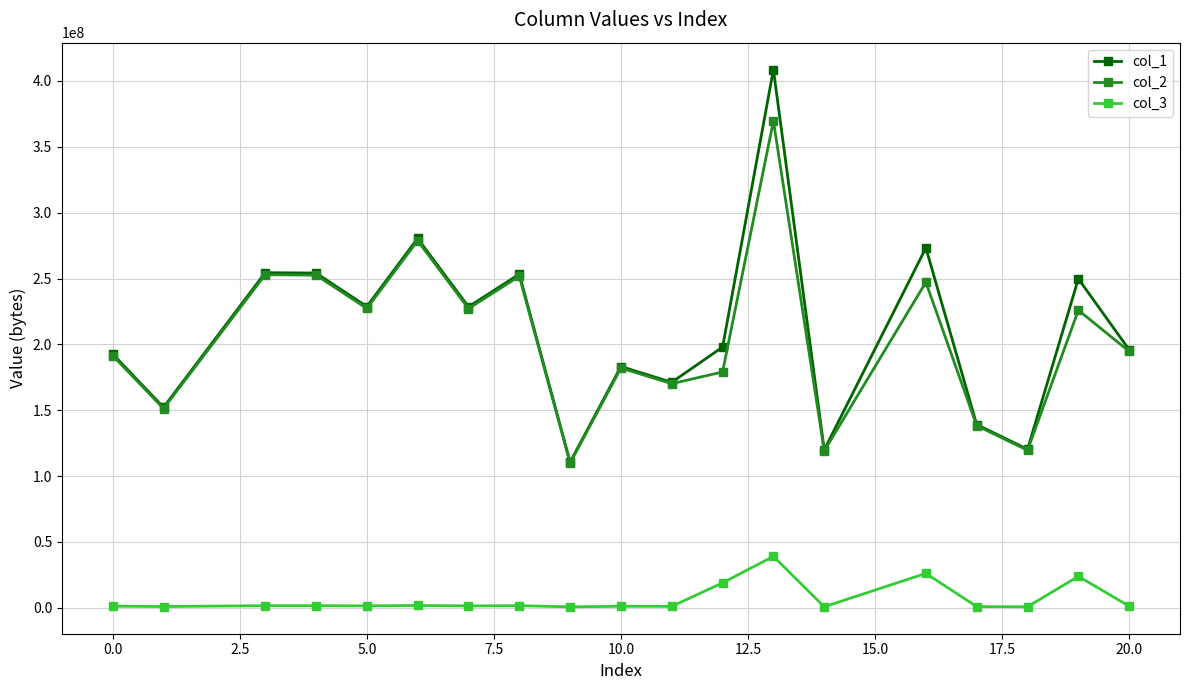

True or false: col_3 has more than 2 interior local peaks.

True